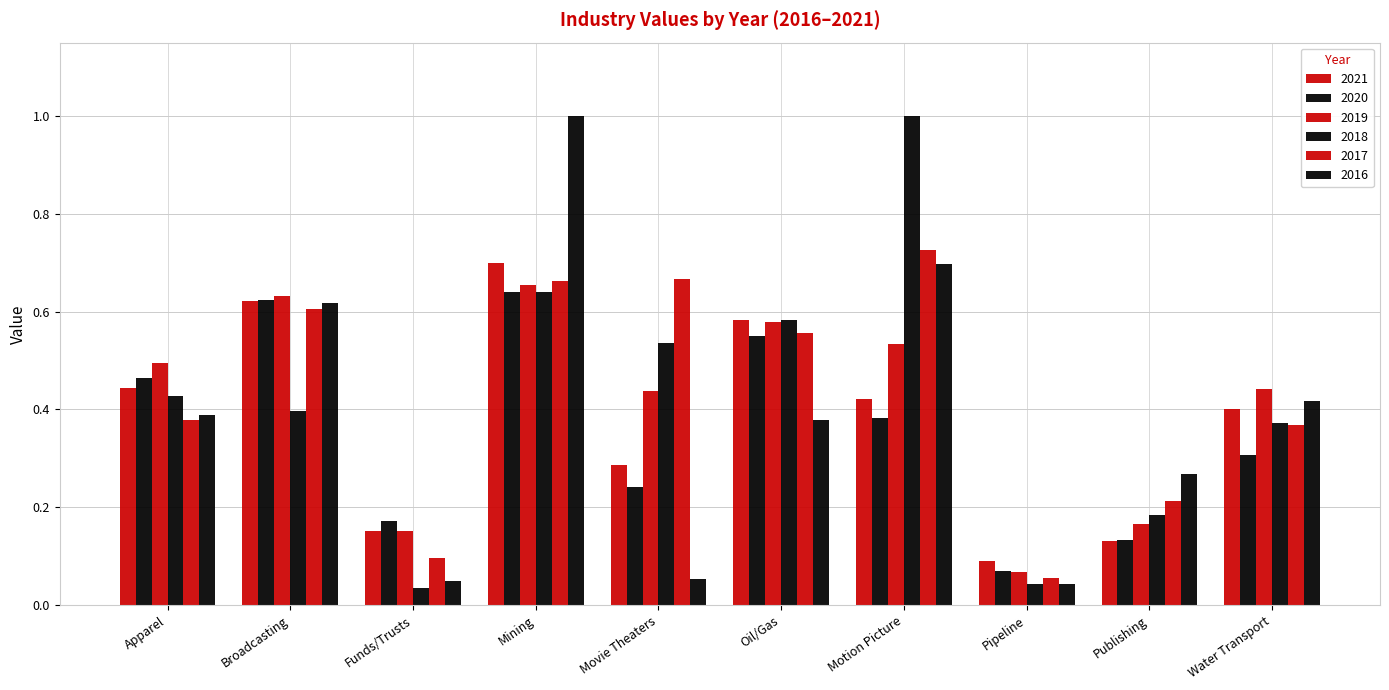

Reading left to right, extract all data points from this chart.

2021: Apparel=0.4	Broadcasting=0.6	Funds/Trusts=0.2	Mining=0.7	Movie Theaters=0.3	Oil/Gas=0.6	Motion Picture=0.4	Pipeline=0.1	Publishing=0.1	Water Transport=0.4
2020: Apparel=0.5	Broadcasting=0.6	Funds/Trusts=0.2	Mining=0.6	Movie Theaters=0.2	Oil/Gas=0.6	Motion Picture=0.4	Pipeline=0.1	Publishing=0.1	Water Transport=0.3
2019: Apparel=0.5	Broadcasting=0.6	Funds/Trusts=0.2	Mining=0.7	Movie Theaters=0.4	Oil/Gas=0.6	Motion Picture=0.5	Pipeline=0.1	Publishing=0.2	Water Transport=0.4
2018: Apparel=0.4	Broadcasting=0.4	Funds/Trusts=0.0	Mining=0.6	Movie Theaters=0.5	Oil/Gas=0.6	Motion Picture=1.0	Pipeline=0.0	Publishing=0.2	Water Transport=0.4
2017: Apparel=0.4	Broadcasting=0.6	Funds/Trusts=0.1	Mining=0.7	Movie Theaters=0.7	Oil/Gas=0.6	Motion Picture=0.7	Pipeline=0.1	Publishing=0.2	Water Transport=0.4
2016: Apparel=0.4	Broadcasting=0.6	Funds/Trusts=0.1	Mining=1.0	Movie Theaters=0.1	Oil/Gas=0.4	Motion Picture=0.7	Pipeline=0.0	Publishing=0.3	Water Transport=0.4